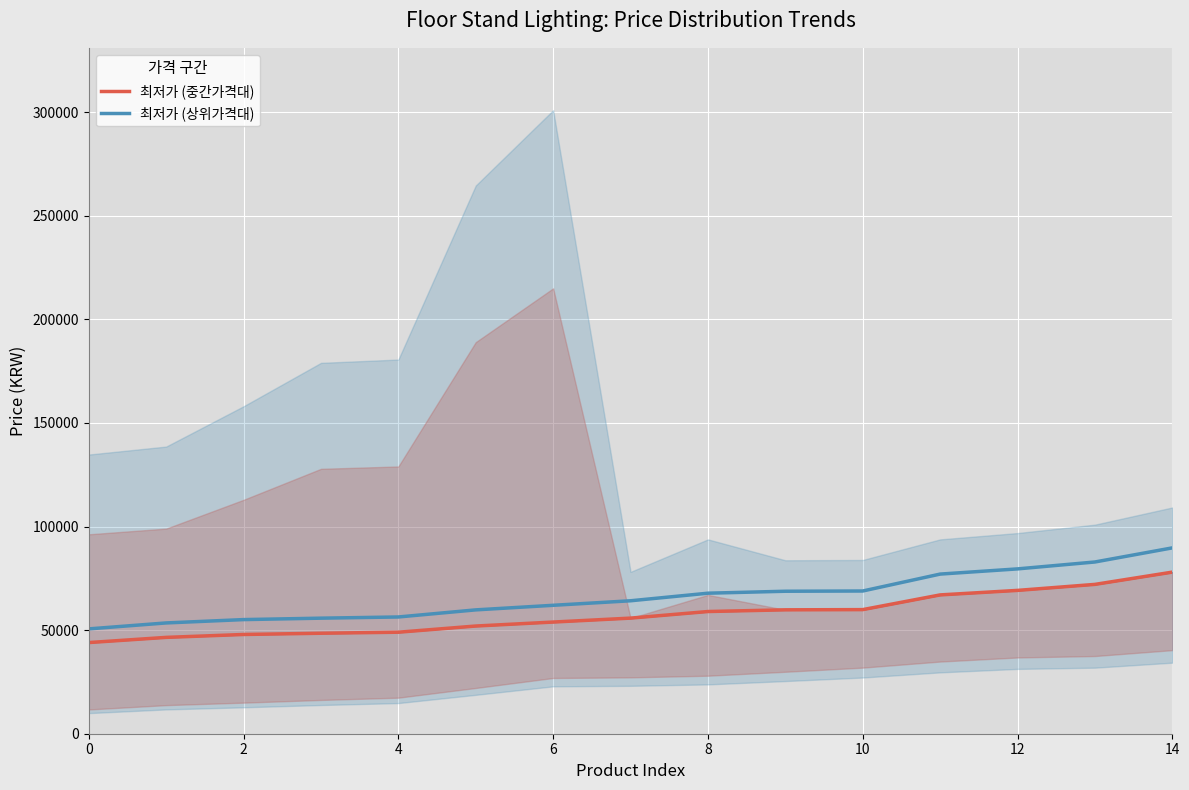

True or false: 최저가 (중간가격대) has more than 1 points higher than both neighbors.

False